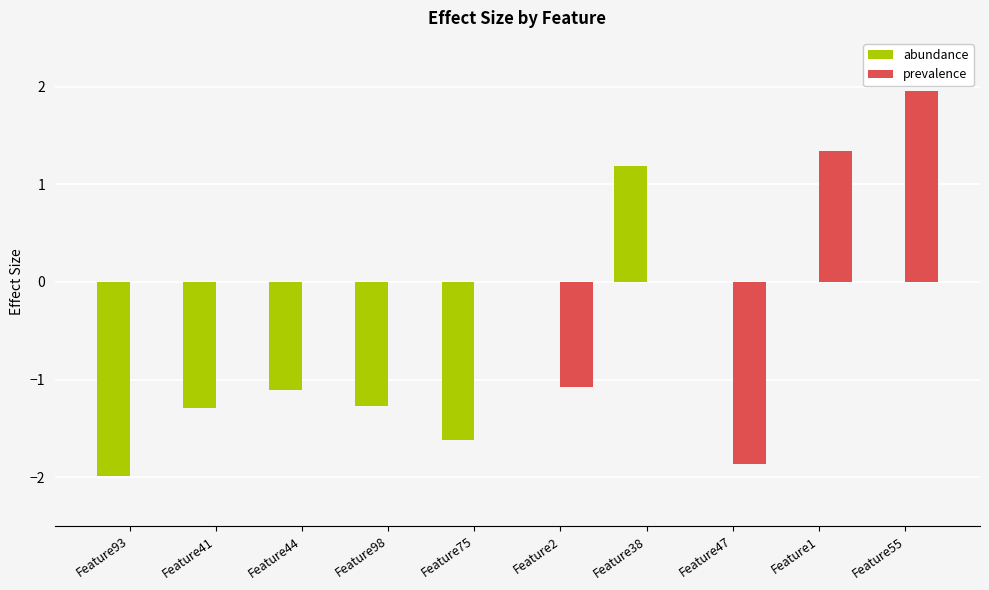

The value of prevalence at Feature41 is 0.0. True or false?

True